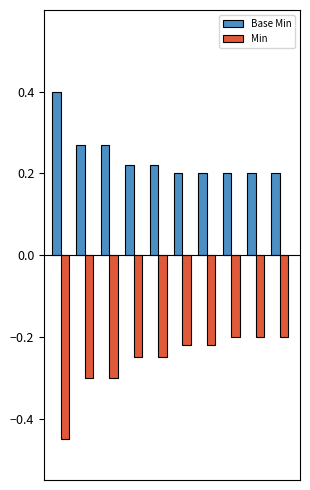

Which series has the widest spread of values?

Min